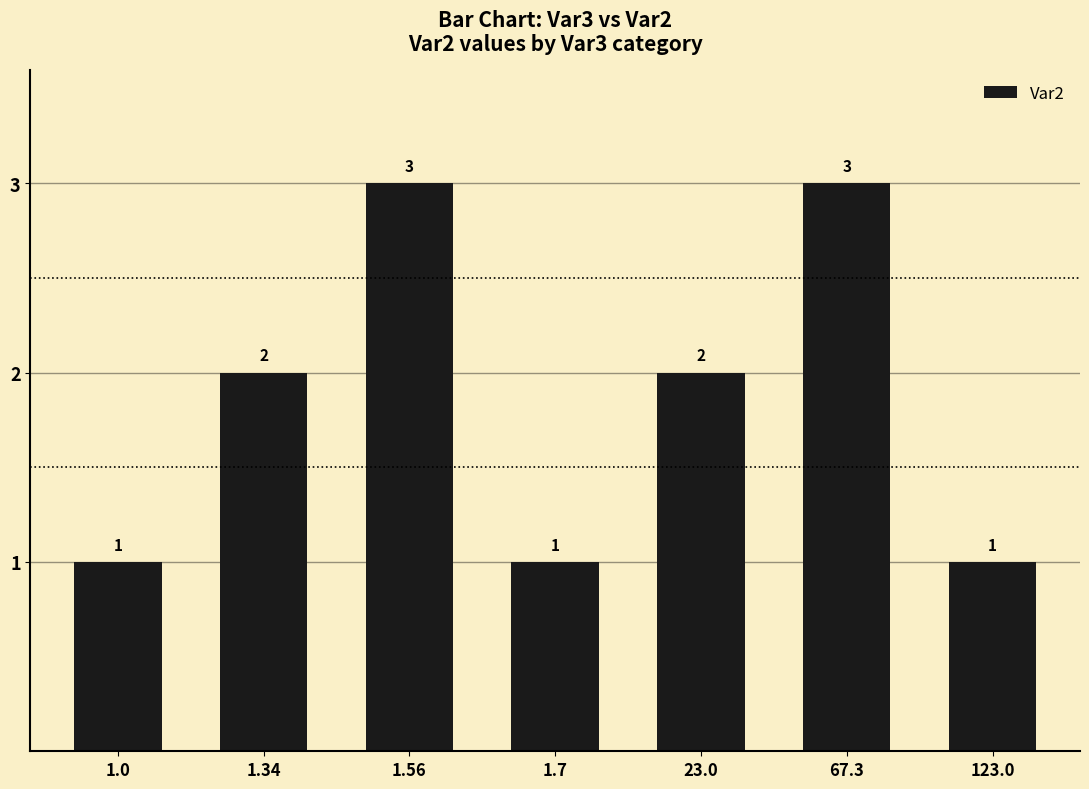

Which has a higher value, 67.3 or 23.0?

67.3